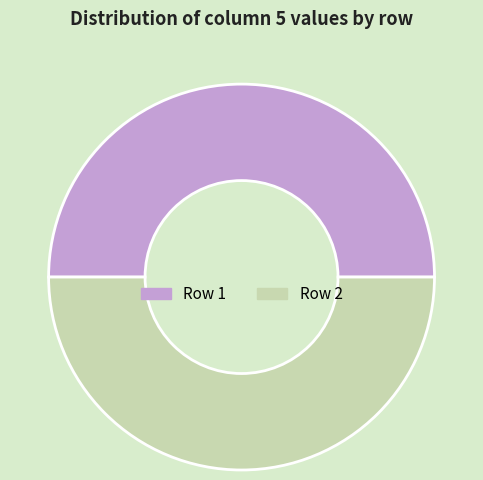

What is the ratio of the value at Row 1 to the value at Row 2?

1.0